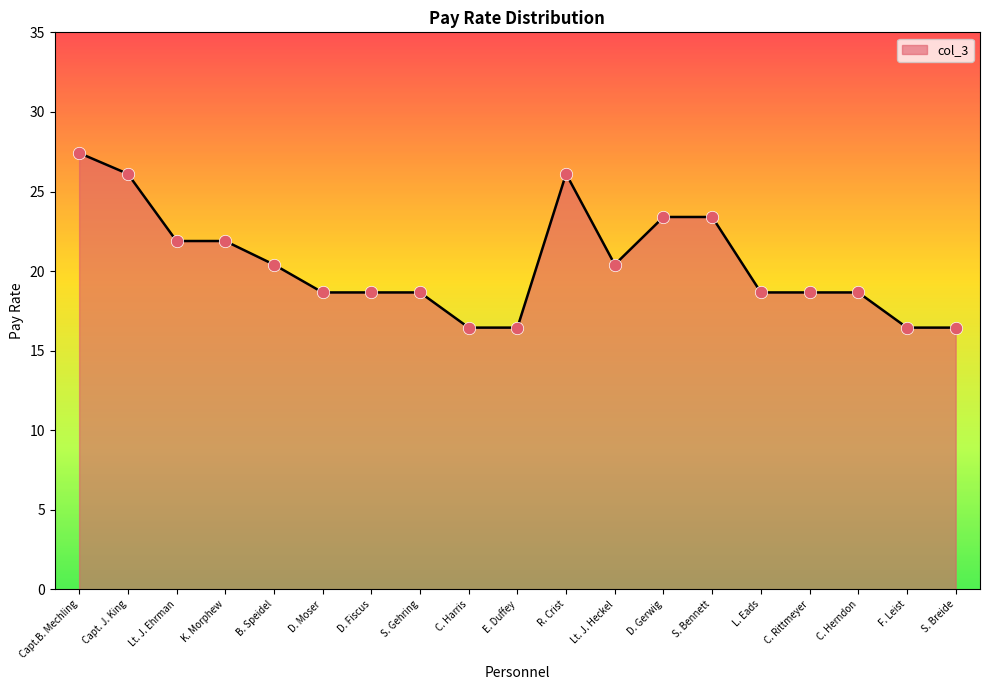

Which has a higher value, Lt. J. Ehrman or S. Gehring?

Lt. J. Ehrman